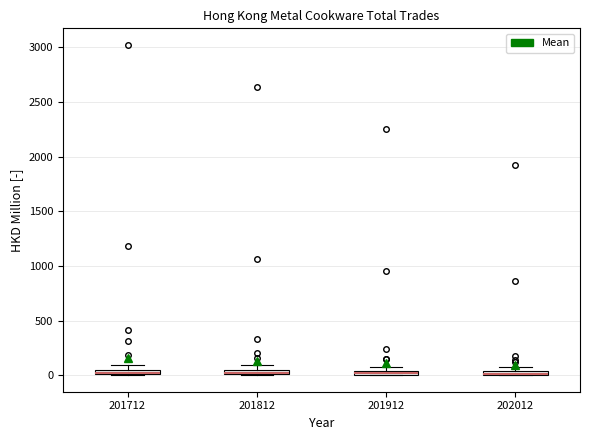

Where is the lower edge of the box at x = 201812 on the y-axis? The values are not printed on the chart, so give them approximately, as read against the axis.

0